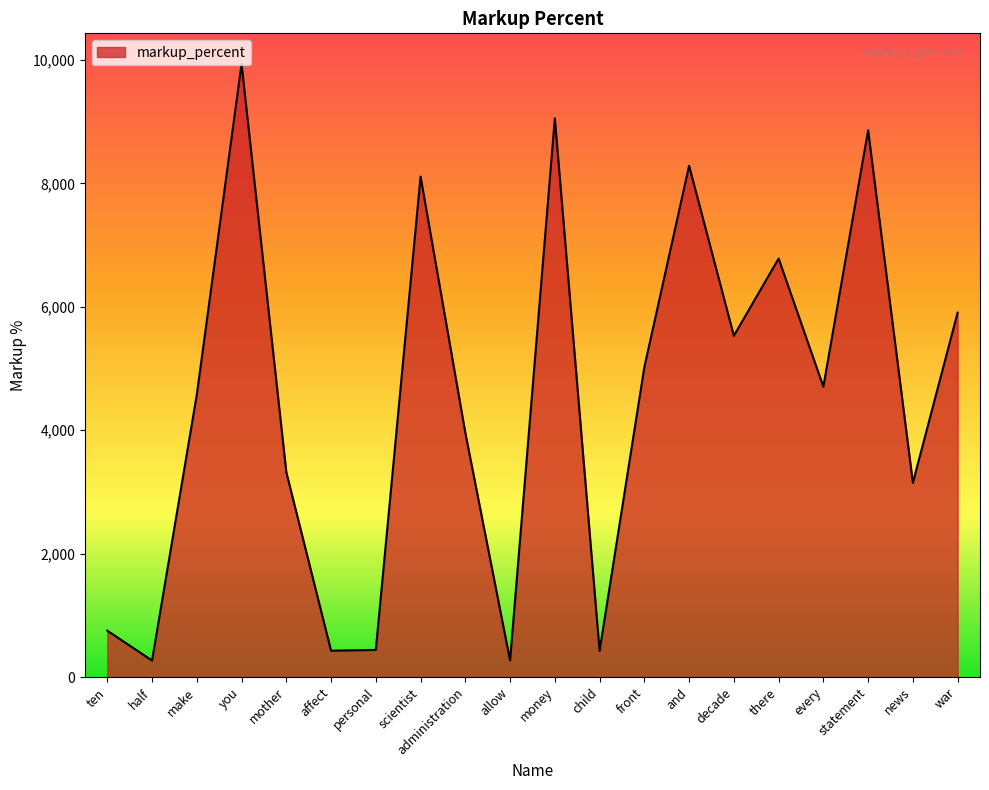

The chart shows a value of 8110.7 at scientist. True or false?

True